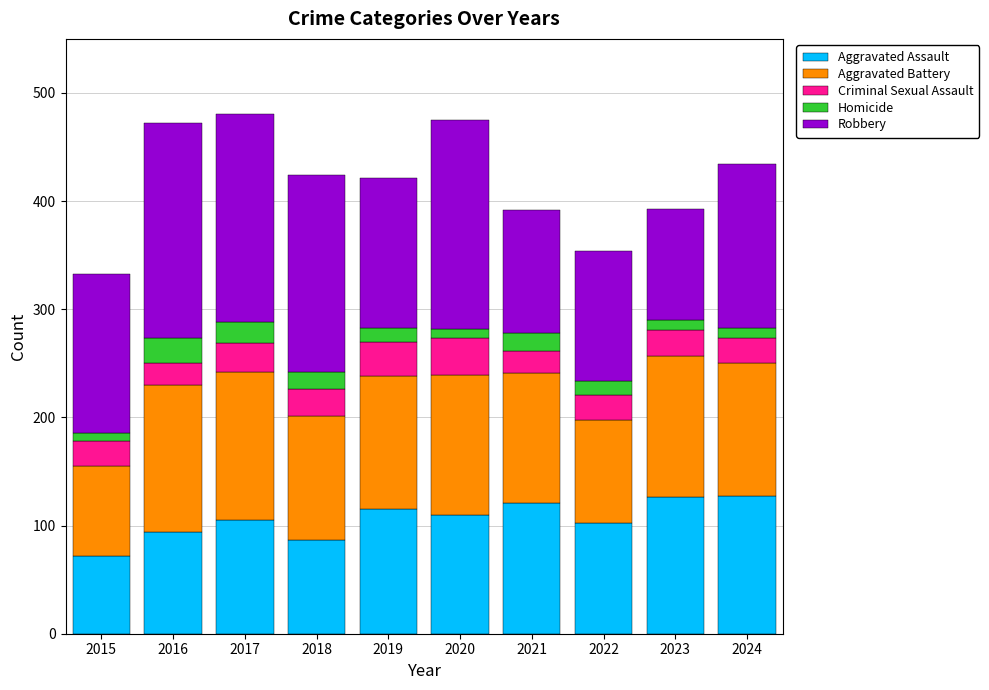

What is the minimum value for Aggravated Assault?

72